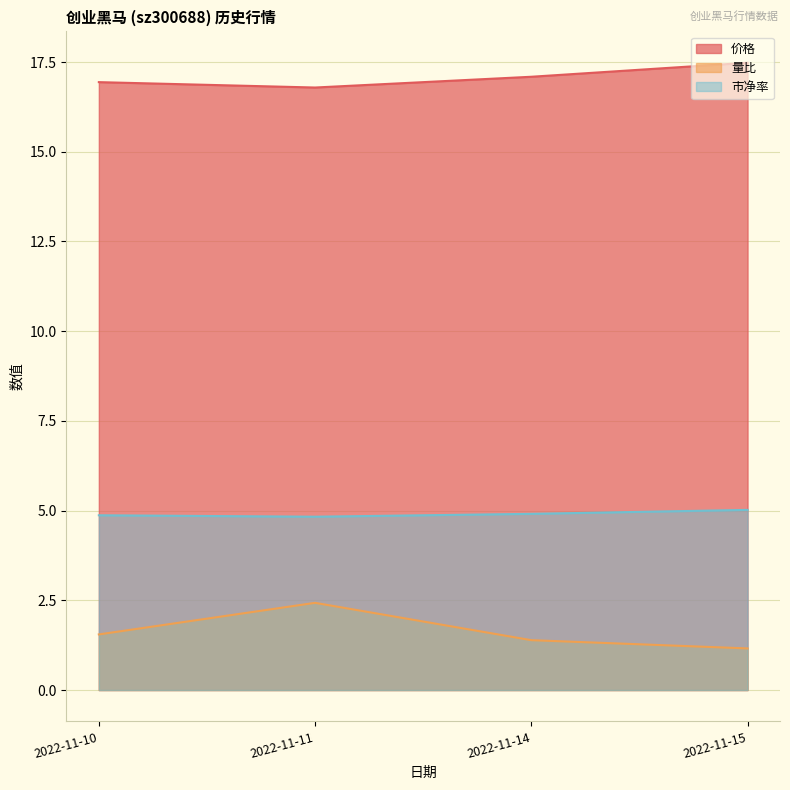

Which series changed the most between 2022-11-14 and 2022-11-10?

量比